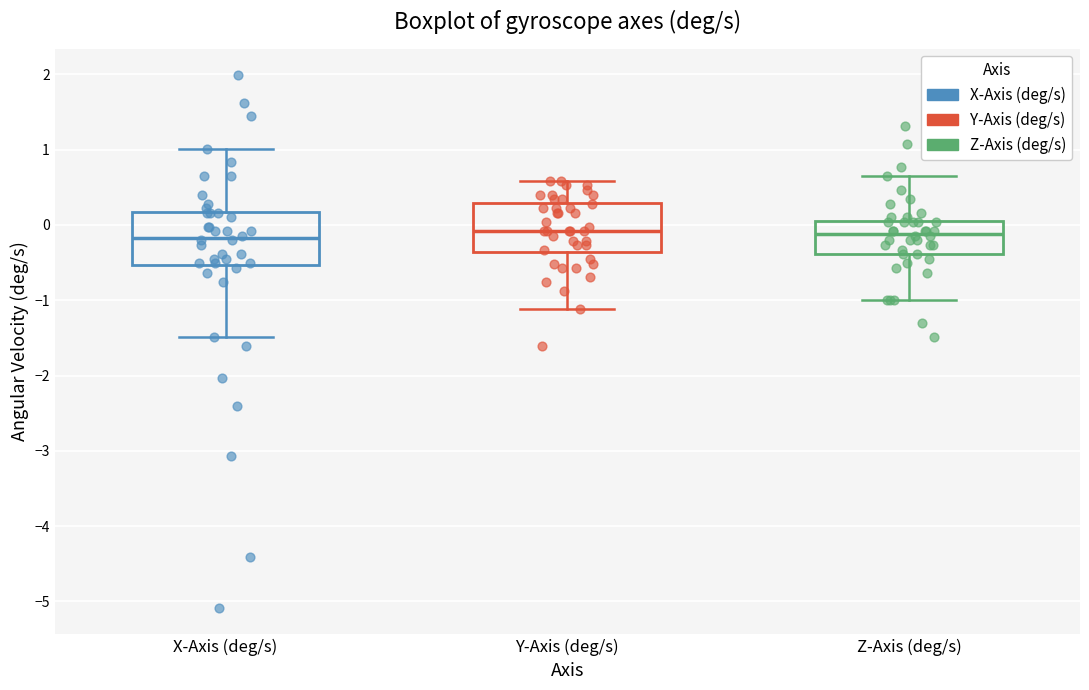

Reading left to right, read every box against the y-axis: the position of its median line, the range the box covers, and the ends of its whiskers. The values are not printed on the chart, so give them approximately, as read against the axis.

X-Axis (deg/s): median -0.2, box -0.5 to 0.2, whiskers -1.5 to 1.0
Y-Axis (deg/s): median -0.1, box -0.4 to 0.3, whiskers -1.1 to 0.6
Z-Axis (deg/s): median -0.1, box -0.4 to 0.1, whiskers -1.0 to 0.6